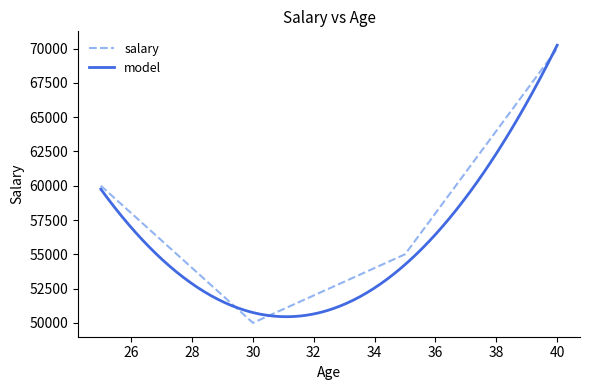

Which category has the highest value across all series?

40